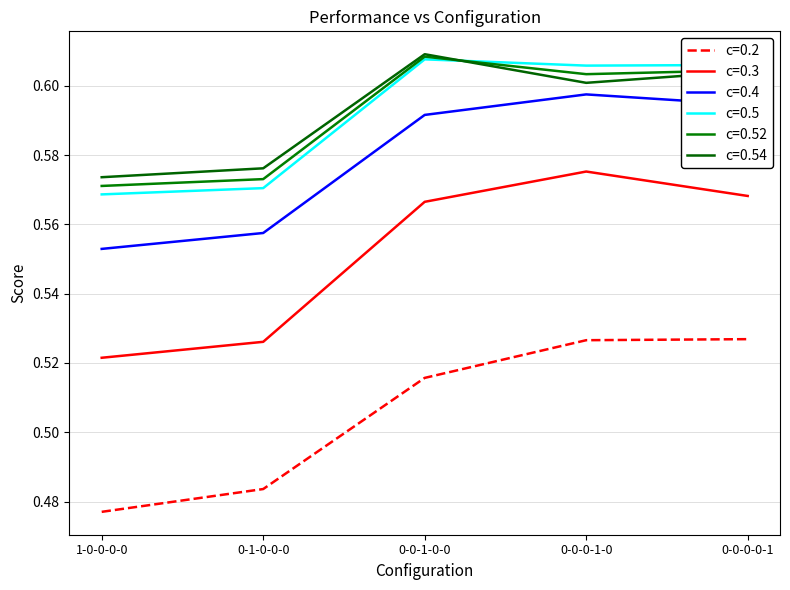

True or false: c=0.3 and c=0.54 cross at least once.

False